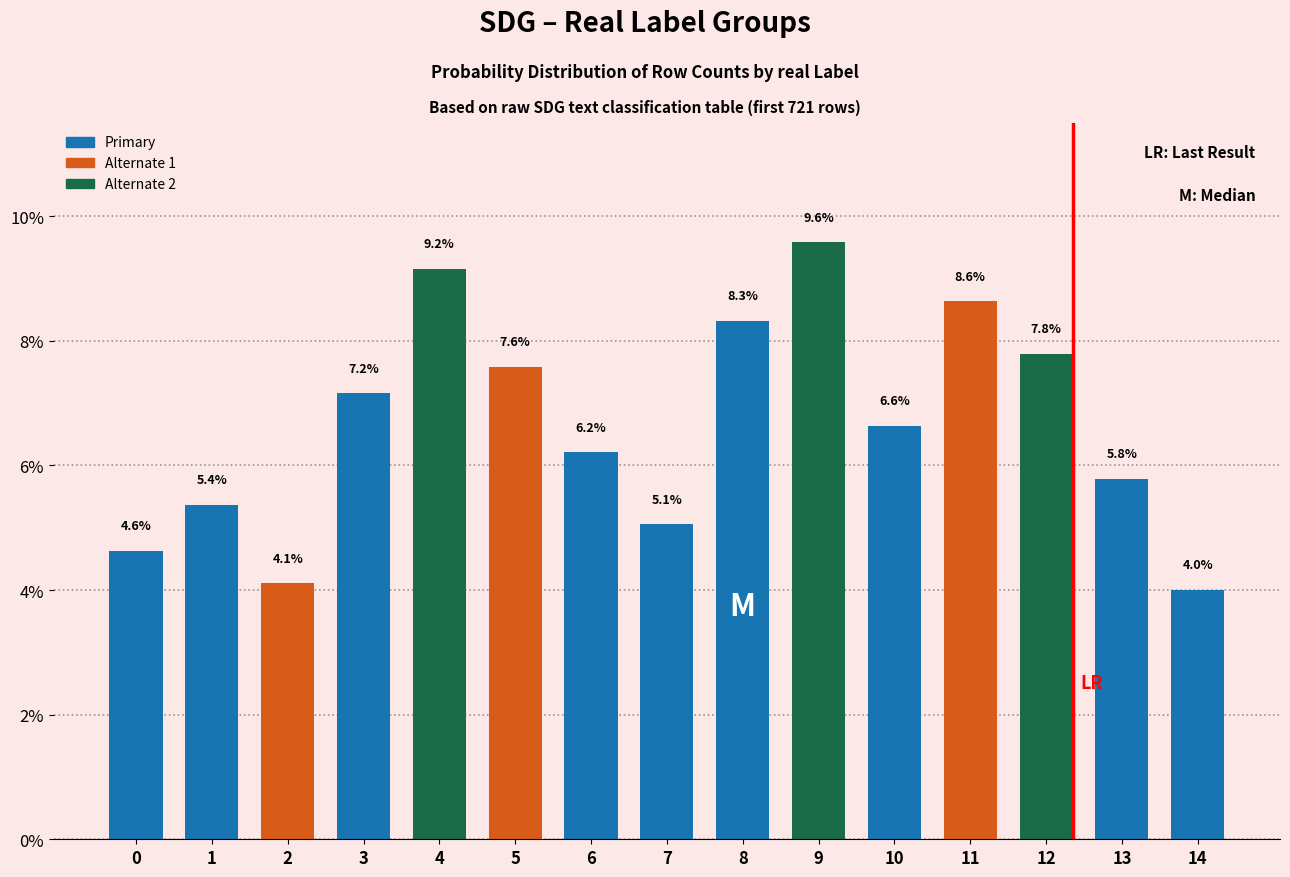

Reading right to left, transcribe all the data shown in this chart.

14=4.0	13=5.8	12=7.8	11=8.6	10=6.6	9=9.6	8=8.3	7=5.1	6=6.2	5=7.6	4=9.2	3=7.2	2=4.1	1=5.4	0=4.6